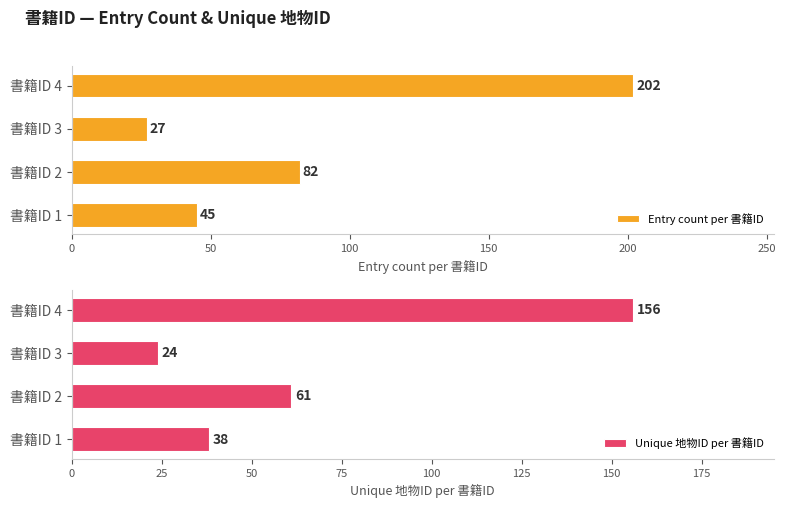

Where is Entry count per 書籍ID nearest to the value 114?

書籍ID 2